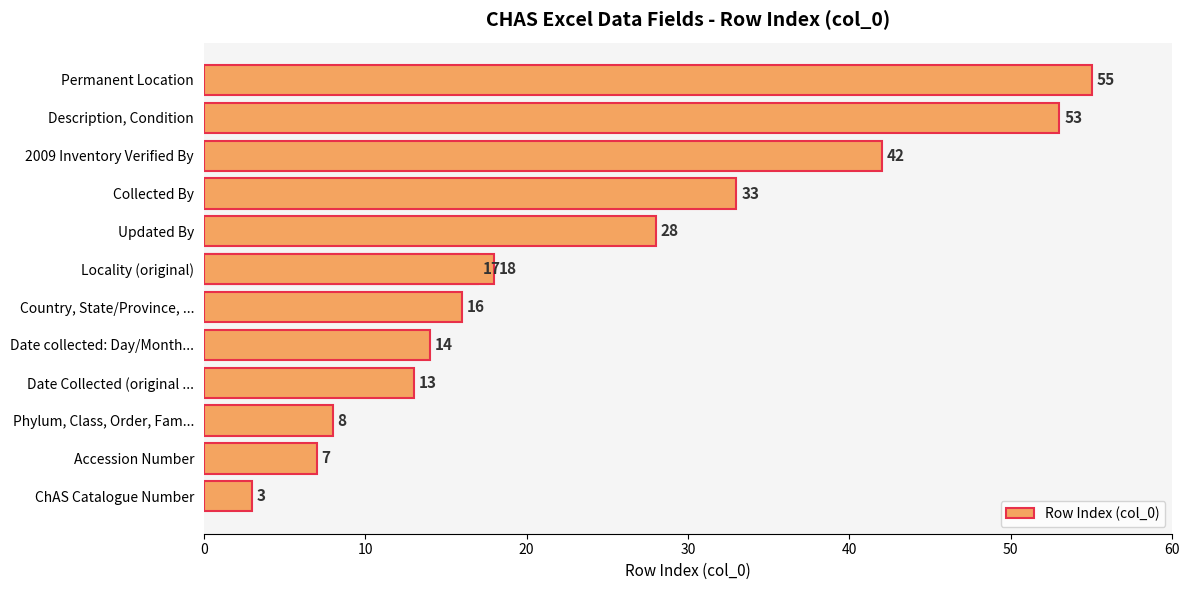

Reading left to right, transcribe all the data shown in this chart.

3	7	8	13	14	16	17	18	28	33	42	53	55